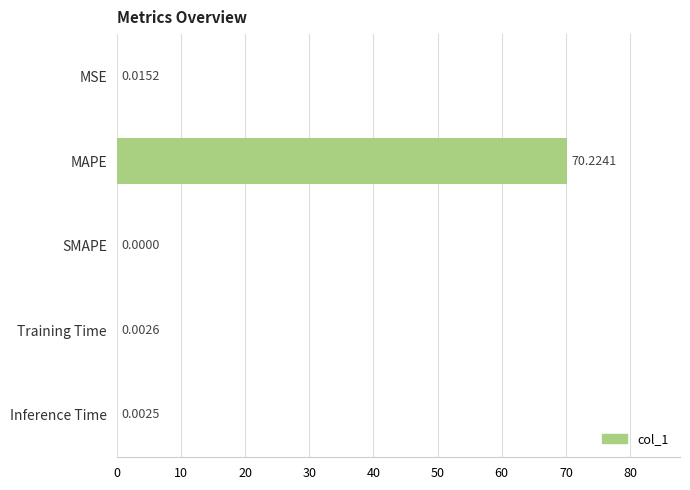

Where is the data nearest to the value 35?

MSE